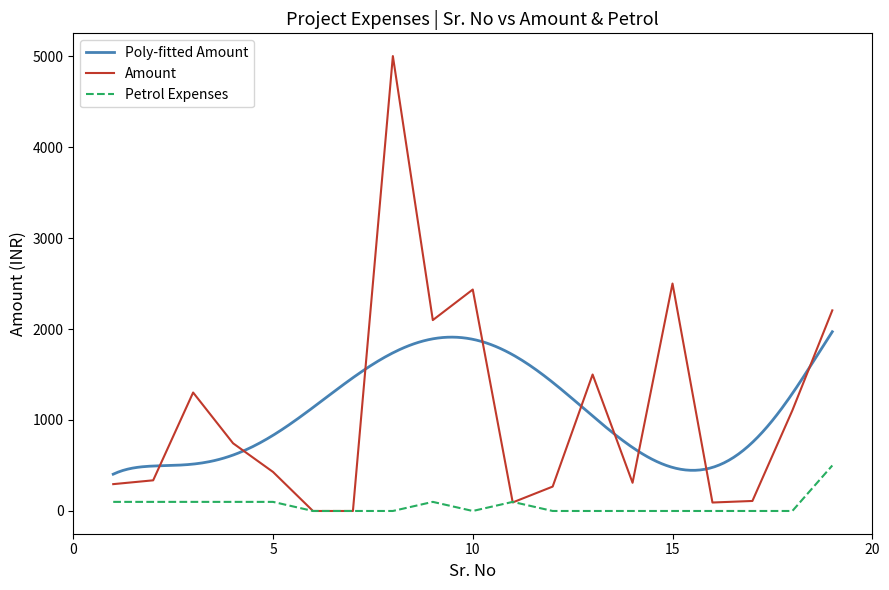

How many interior local peaks does the Amount series have?

5